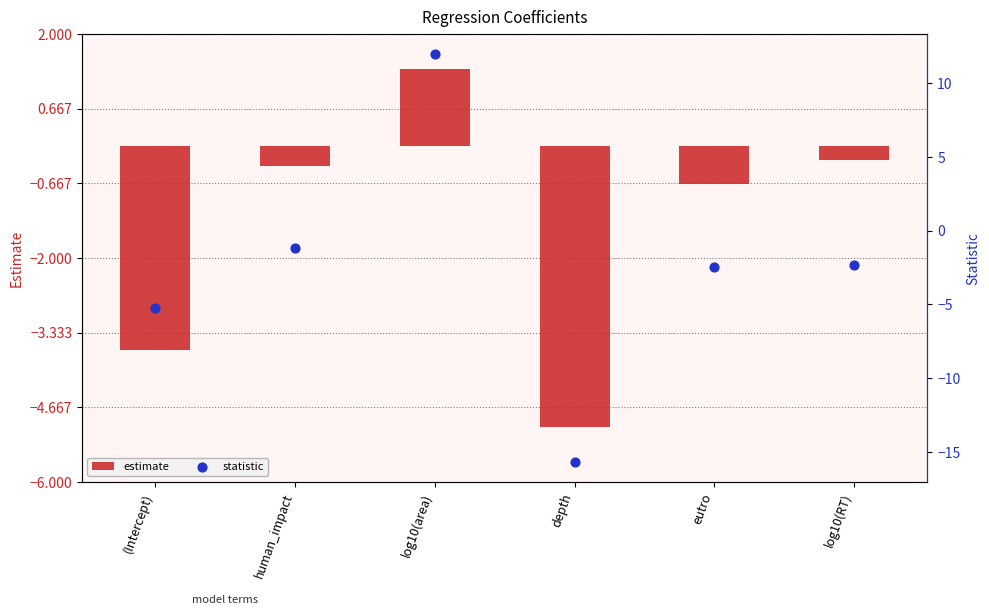

What are all the series names shown in the legend?

estimate, statistic